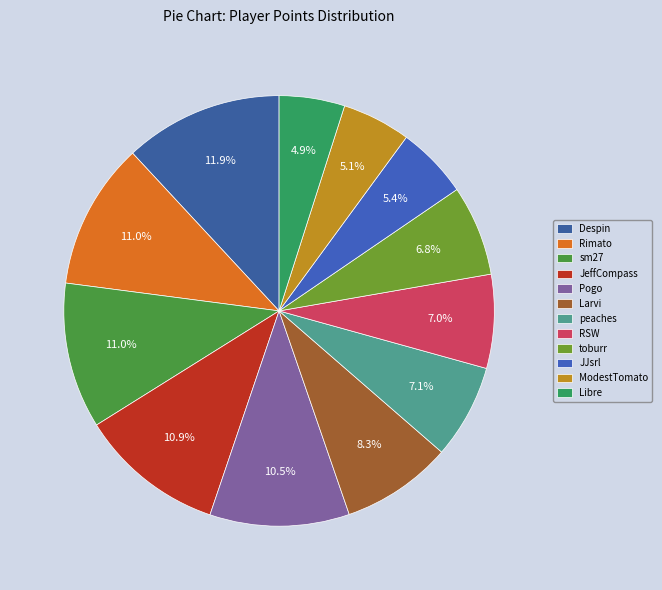

Count the number of slices in the pie.

12